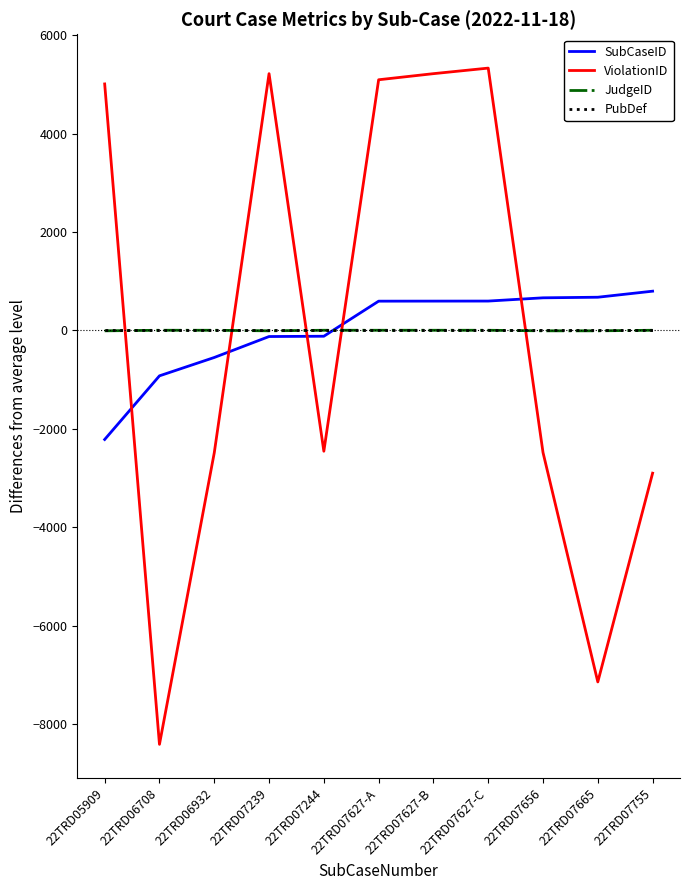

Where do ViolationID and PubDef first cross each other?

22TRD05909 and 22TRD06708